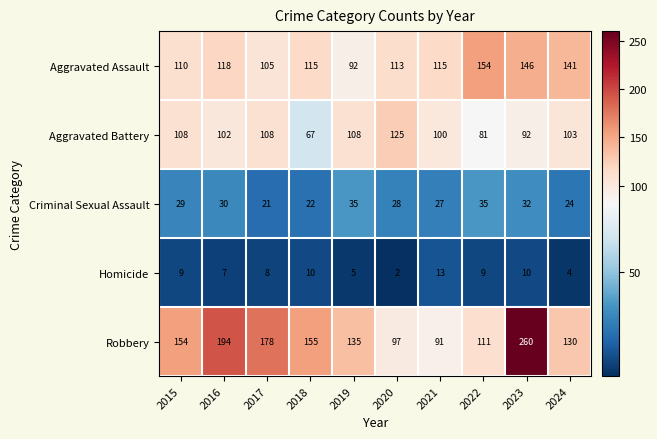

Which series changed the most between 2021 and 2023?

Robbery